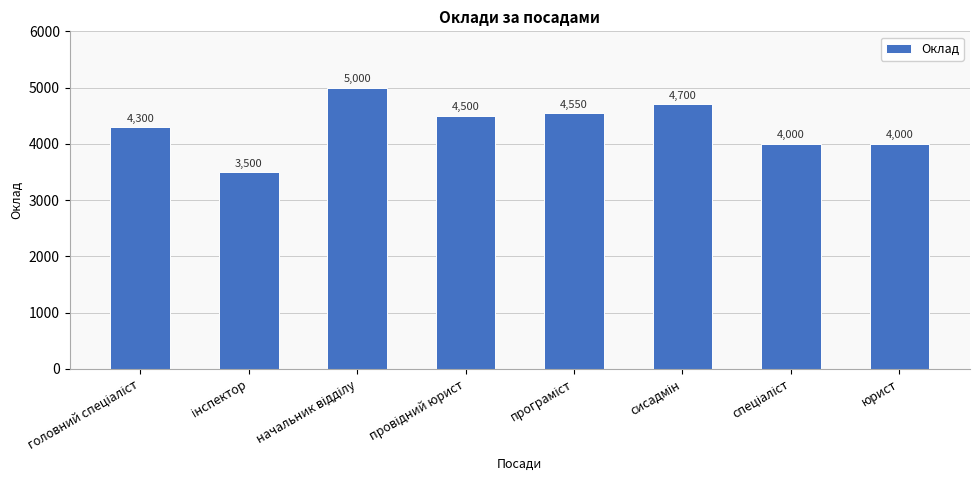

The chart shows a value of 1731 at юрист. True or false?

False